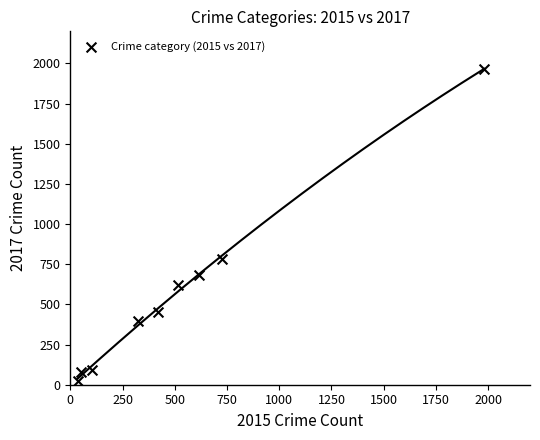

What Y value in the scatter plot is closest to 995?

780